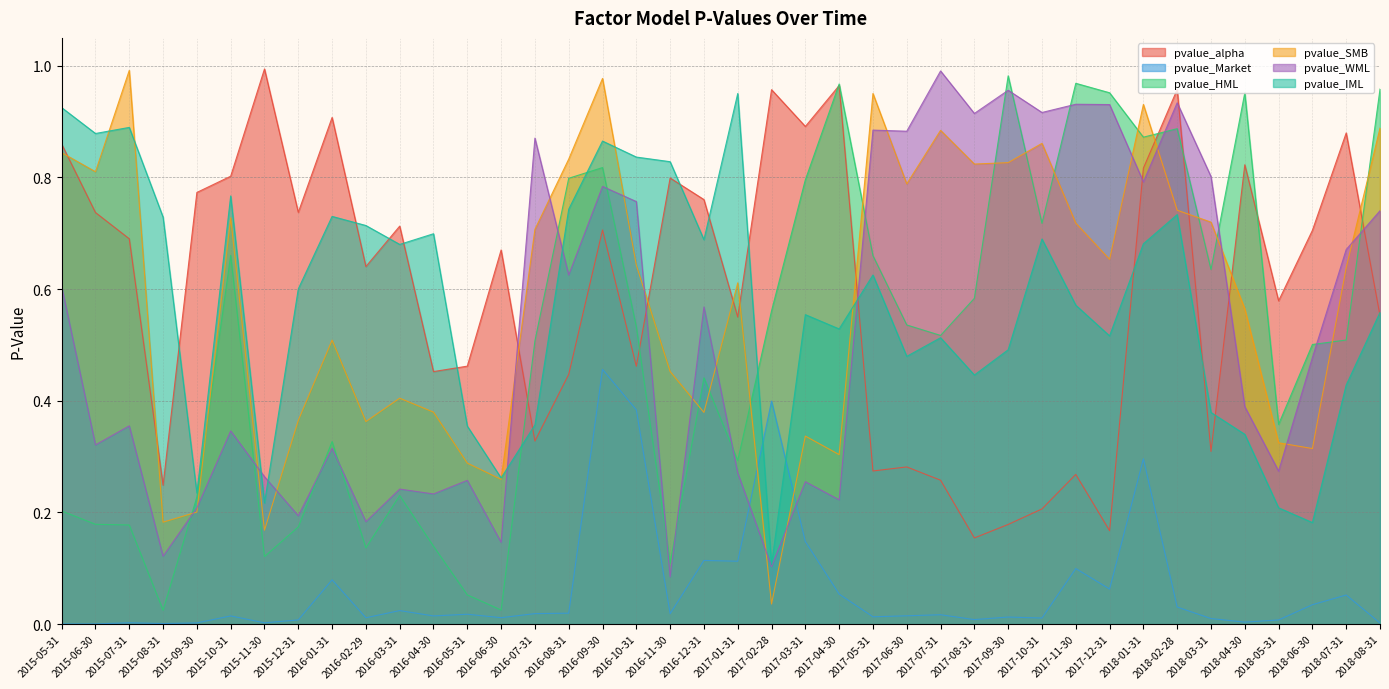

Reading right to left, extract all data points from this chart.

pvalue_alpha: 0.6	0.9	0.7	0.6	0.8	0.3	1.0	0.8	0.2	0.3	0.2	0.2	0.2	0.3	0.3	0.3	1.0	0.9	1.0	0.6	0.8	0.8	0.5	0.7	0.4	0.3	0.7	0.5	0.5	0.7	0.6	0.9	0.7	1.0	0.8	0.8	0.2	0.7	0.7	0.9
pvalue_Market: 0.0	0.1	0.0	0.0	0.0	0.0	0.0	0.3	0.1	0.1	0.0	0.0	0.0	0.0	0.0	0.0	0.1	0.1	0.4	0.1	0.1	0.0	0.4	0.5	0.0	0.0	0.0	0.0	0.0	0.0	0.0	0.1	0.0	0.0	0.0	0.0	0.0	0.0	0.0	0.0
pvalue_HML: 1.0	0.5	0.5	0.4	1.0	0.6	0.9	0.9	1.0	1.0	0.7	1.0	0.6	0.5	0.5	0.7	1.0	0.8	0.6	0.3	0.4	0.1	0.5	0.8	0.8	0.5	0.0	0.1	0.1	0.2	0.1	0.3	0.2	0.1	0.7	0.2	0.0	0.2	0.2	0.2
pvalue_SMB: 0.9	0.6	0.3	0.3	0.6	0.7	0.7	0.9	0.7	0.7	0.9	0.8	0.8	0.9	0.8	1.0	0.3	0.3	0.0	0.6	0.4	0.5	0.6	1.0	0.8	0.7	0.3	0.3	0.4	0.4	0.4	0.5	0.4	0.2	0.7	0.2	0.2	1.0	0.8	0.8
pvalue_WML: 0.7	0.7	0.5	0.3	0.4	0.8	0.9	0.8	0.9	0.9	0.9	1.0	0.9	1.0	0.9	0.9	0.2	0.3	0.1	0.3	0.6	0.1	0.8	0.8	0.6	0.9	0.1	0.3	0.2	0.2	0.2	0.3	0.2	0.3	0.3	0.2	0.1	0.4	0.3	0.6
pvalue_IML: 0.6	0.4	0.2	0.2	0.3	0.4	0.7	0.7	0.5	0.6	0.7	0.5	0.4	0.5	0.5	0.6	0.5	0.6	0.1	1.0	0.7	0.8	0.8	0.9	0.7	0.4	0.3	0.4	0.7	0.7	0.7	0.7	0.6	0.2	0.8	0.2	0.7	0.9	0.9	0.9